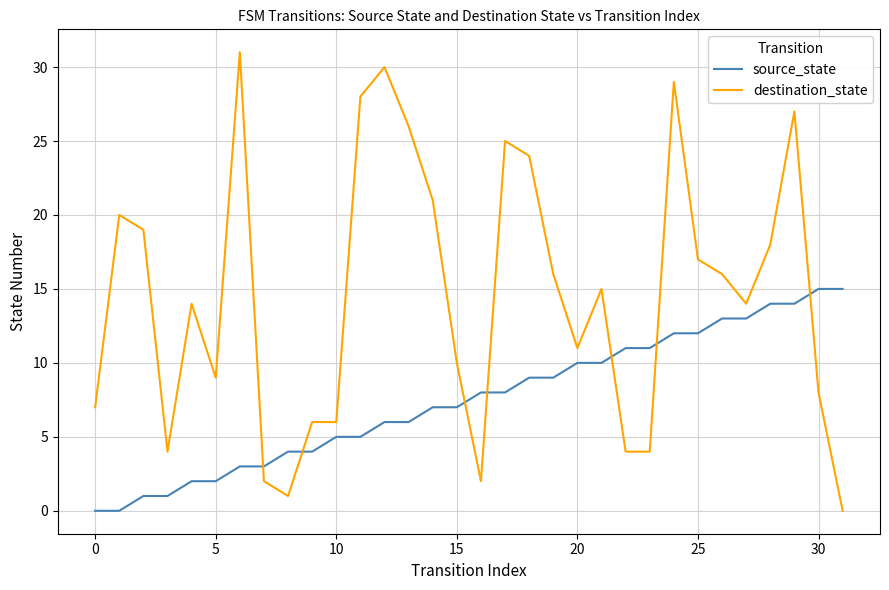

What is the difference between the maximum and minimum values in the destination_state series?

31